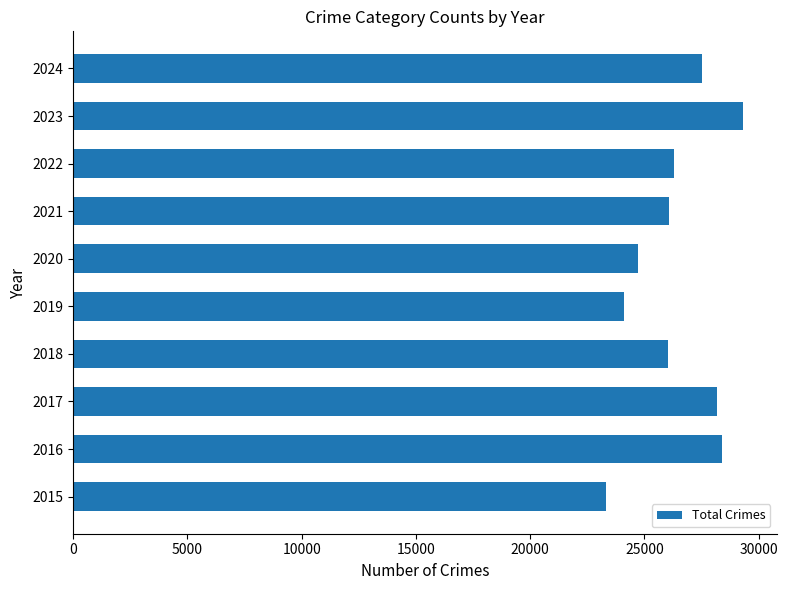

Read the value at 2018, to the nearest 10.

26050